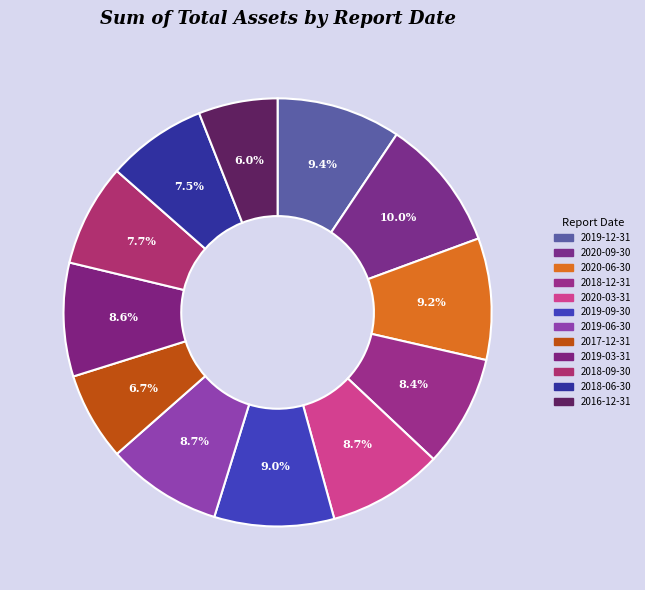

How much of the chart is everything except 2017-12-31?

93.3%